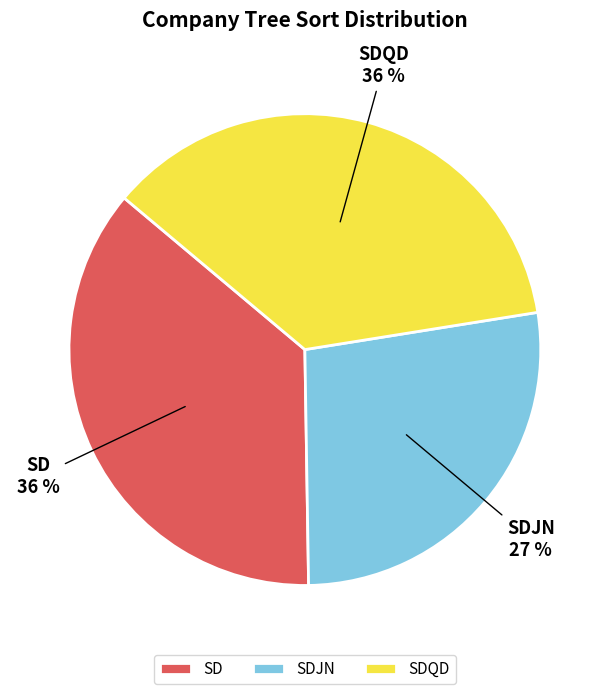

What is the ratio of the value at SDQD to the value at SDJN?

1.3